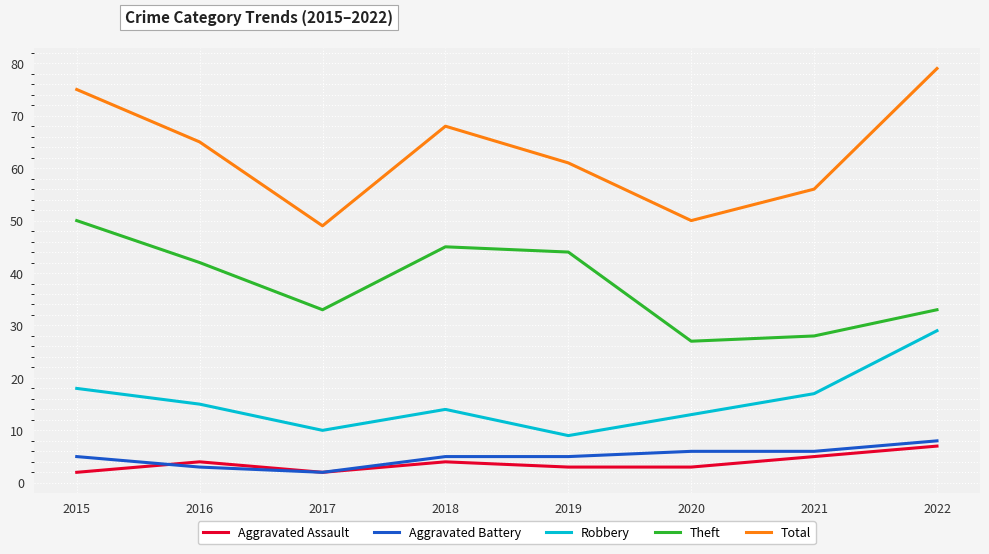

Reading left to right, extract all data points from this chart.

Aggravated Assault: 2	4	2	4	3	3	5	7
Aggravated Battery: 5	3	2	5	5	6	6	8
Robbery: 18	15	10	14	9	13	17	29
Theft: 50	42	33	45	44	27	28	33
Total: 75	65	49	68	61	50	56	79